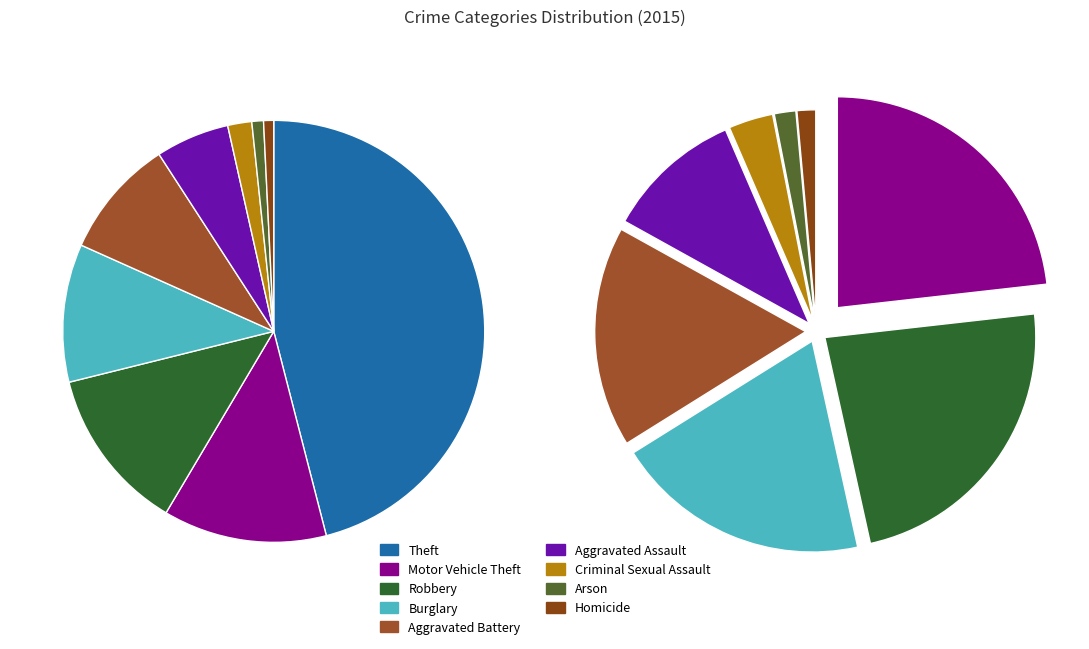

What is the ratio of the value at Theft to the value at Aggravated Battery?

5.0